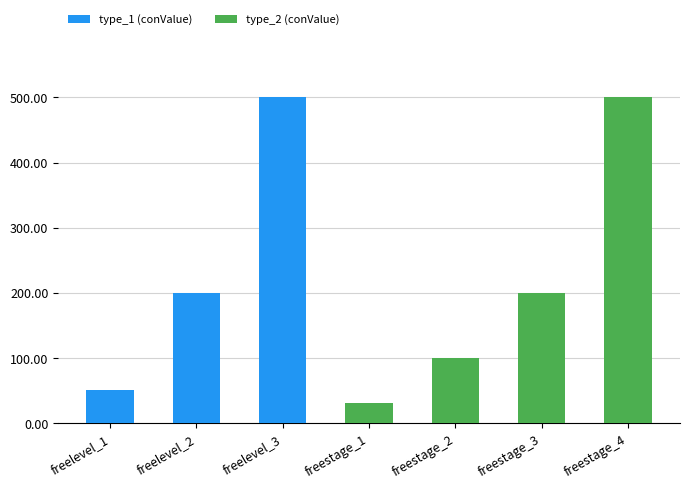

Reading left to right, list the values for the type_1 (conValue) series.

freelevel_1=50	freelevel_2=200	freelevel_3=500	freestage_1=0	freestage_2=0	freestage_3=0	freestage_4=0